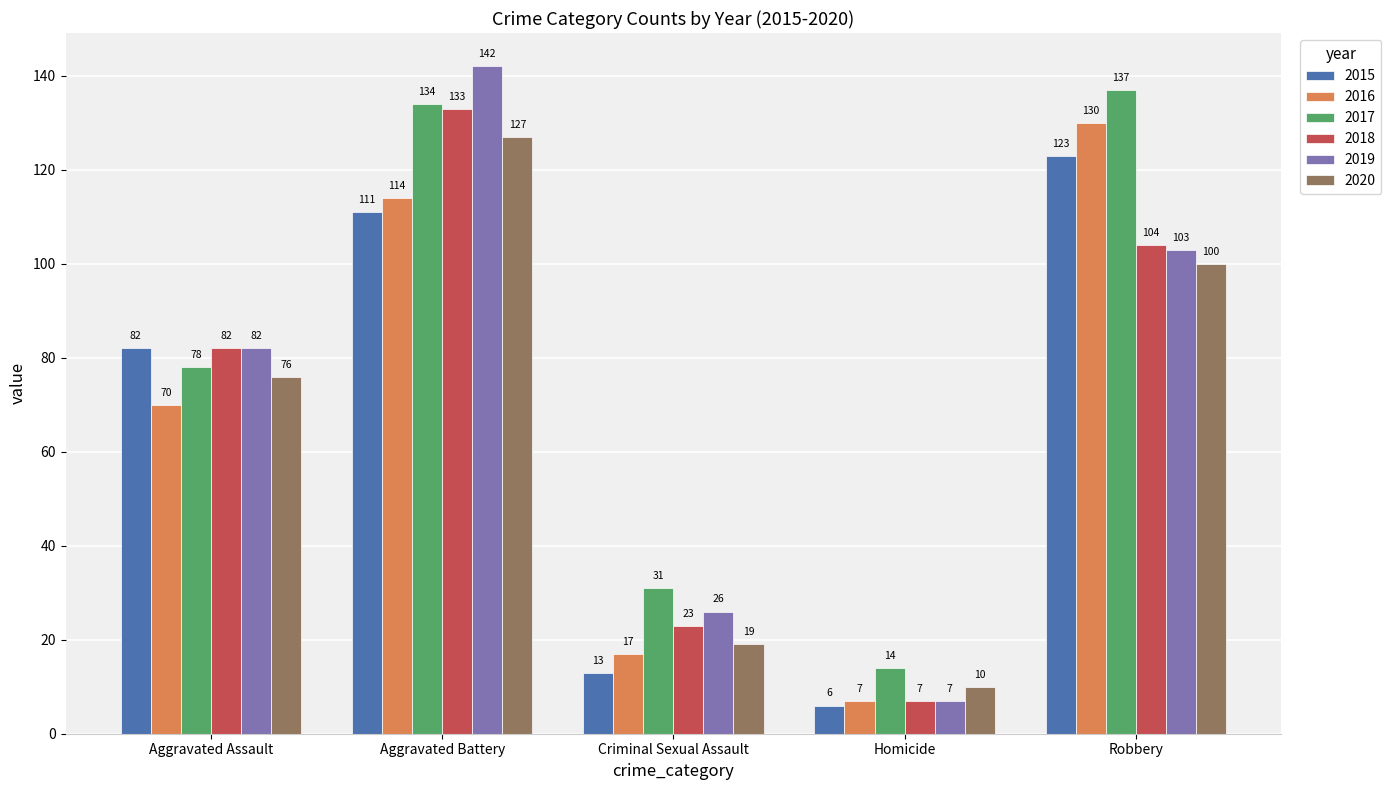

At how many categories does at least one series exceed 43?

3